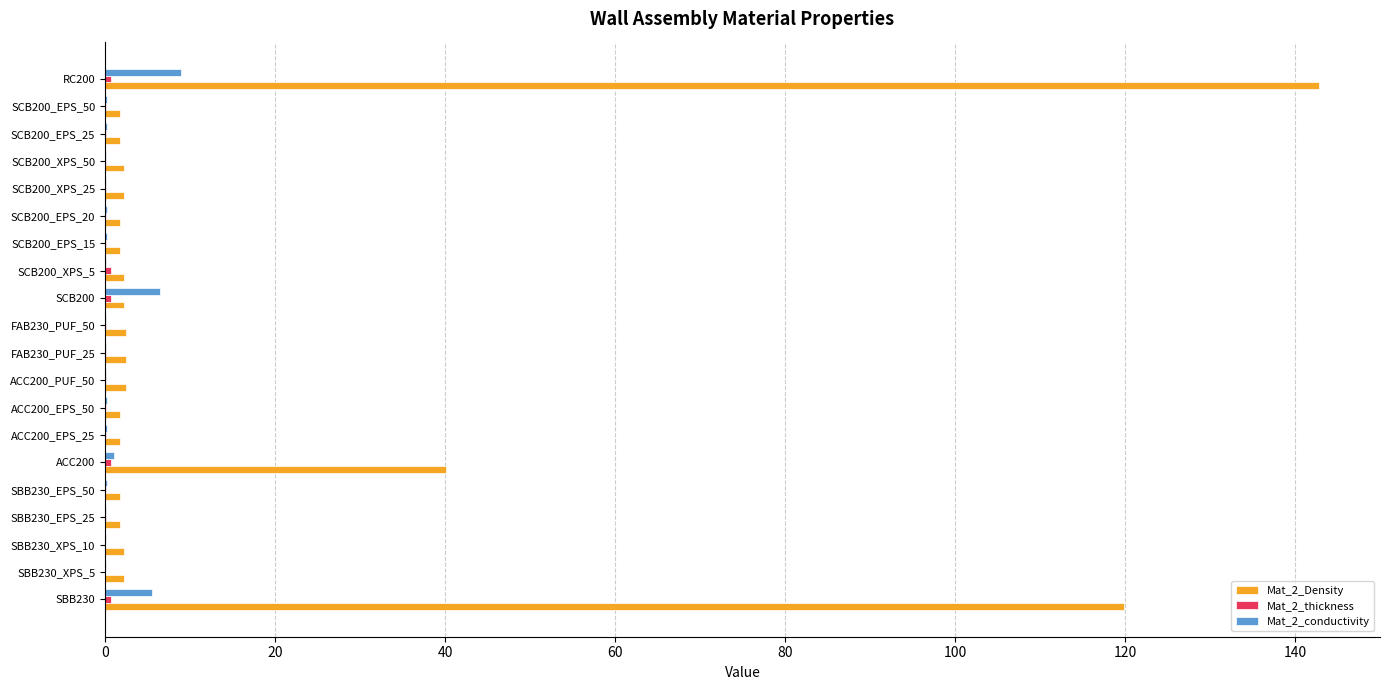

Which label corresponds to the largest value in the chart?

RC200